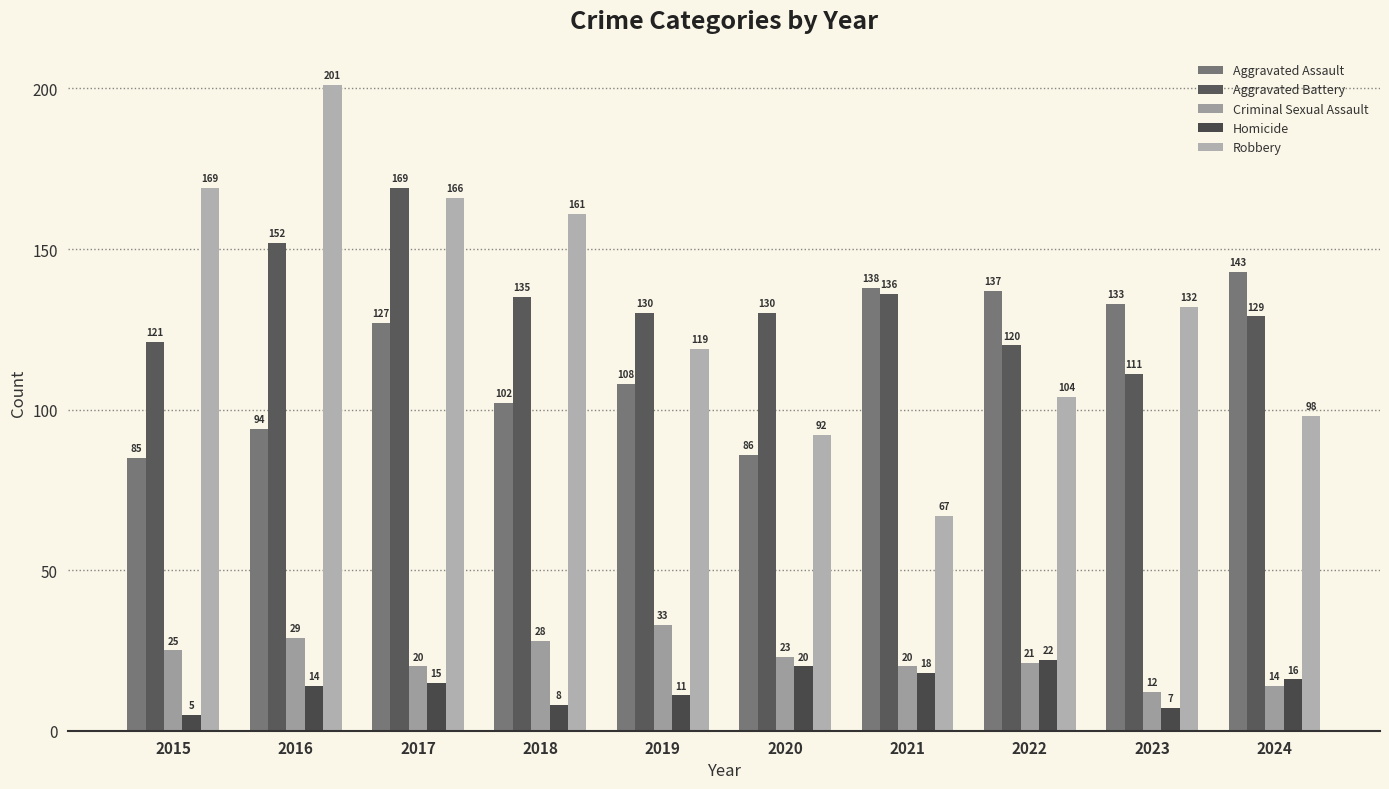

At how many categories does at least one series exceed 192?

1